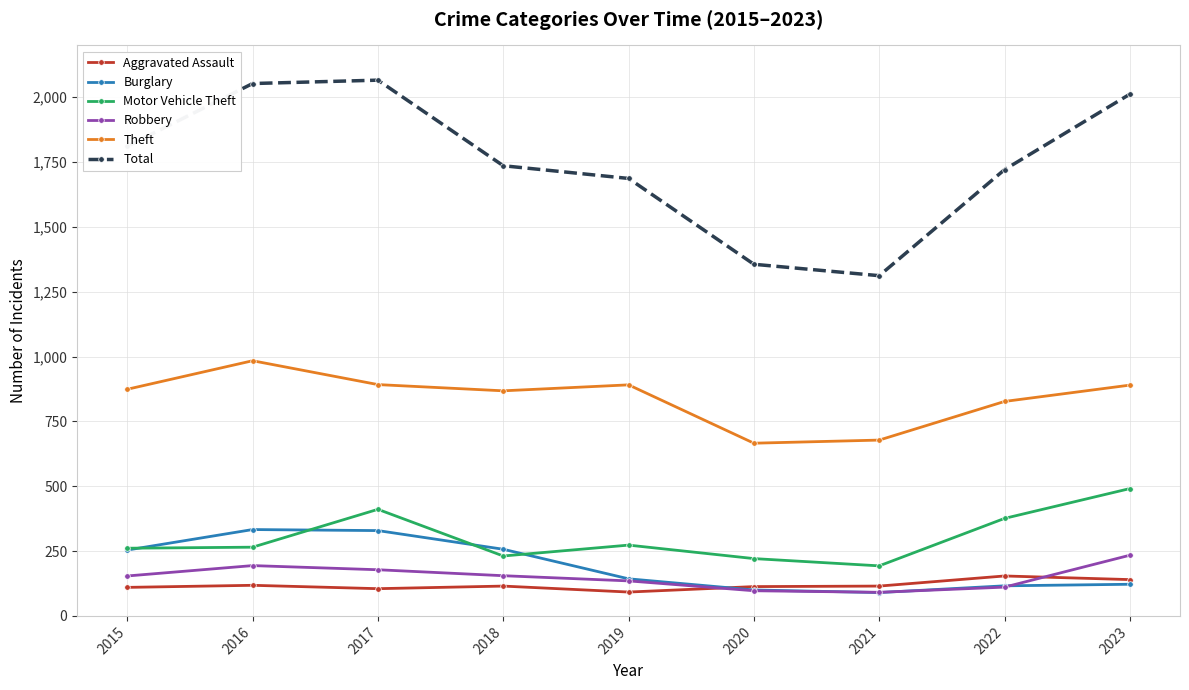

What is the value of the Total point at the 6th from the left?

1356